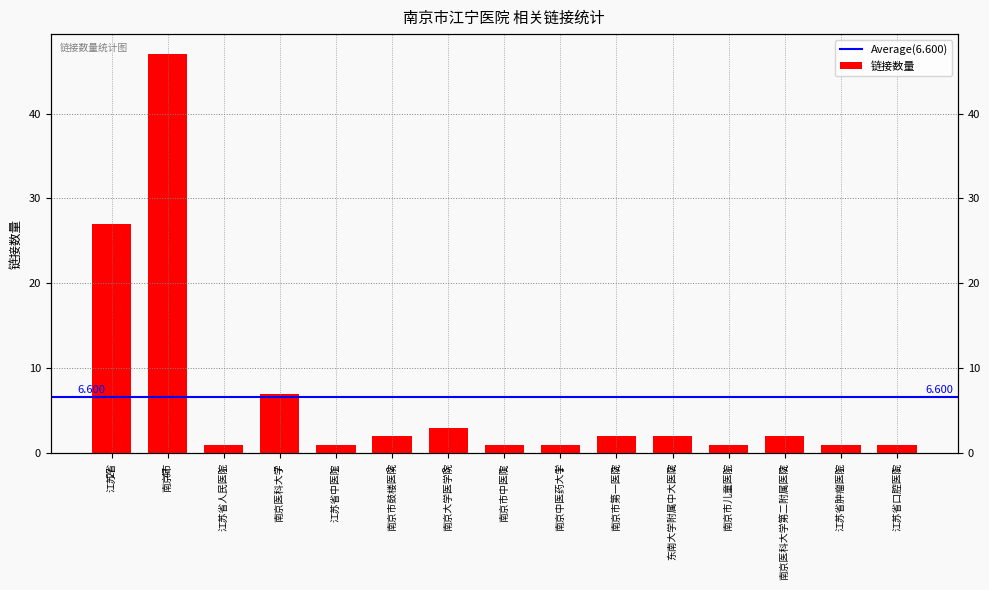

The value at 江苏省肿瘤医院 is 1. True or false?

True